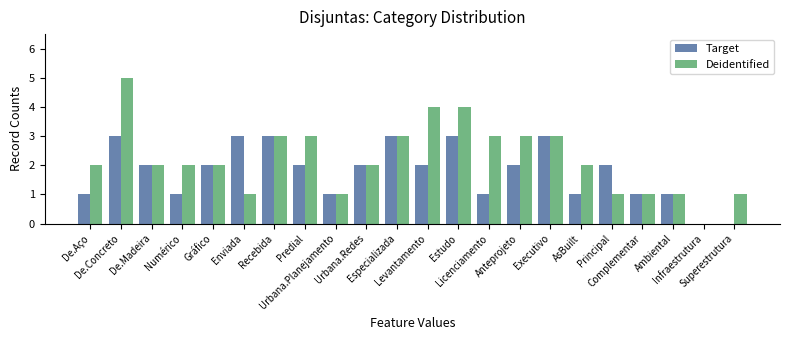

What is the total value across all series at Estudo?

7